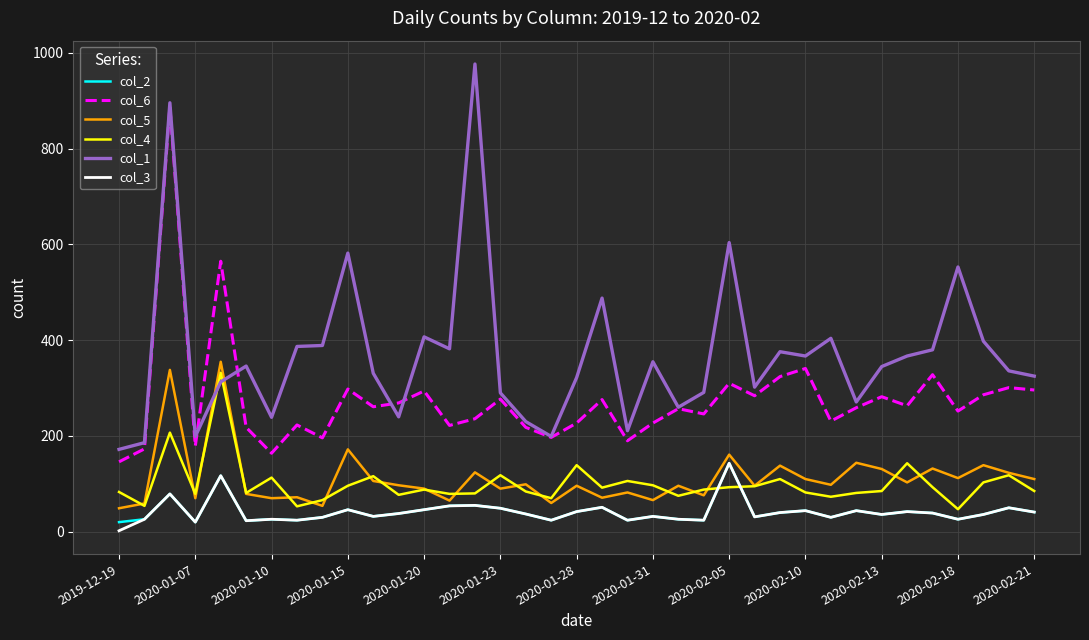

What are all the series names shown in the legend?

col_2, col_6, col_5, col_4, col_1, col_3